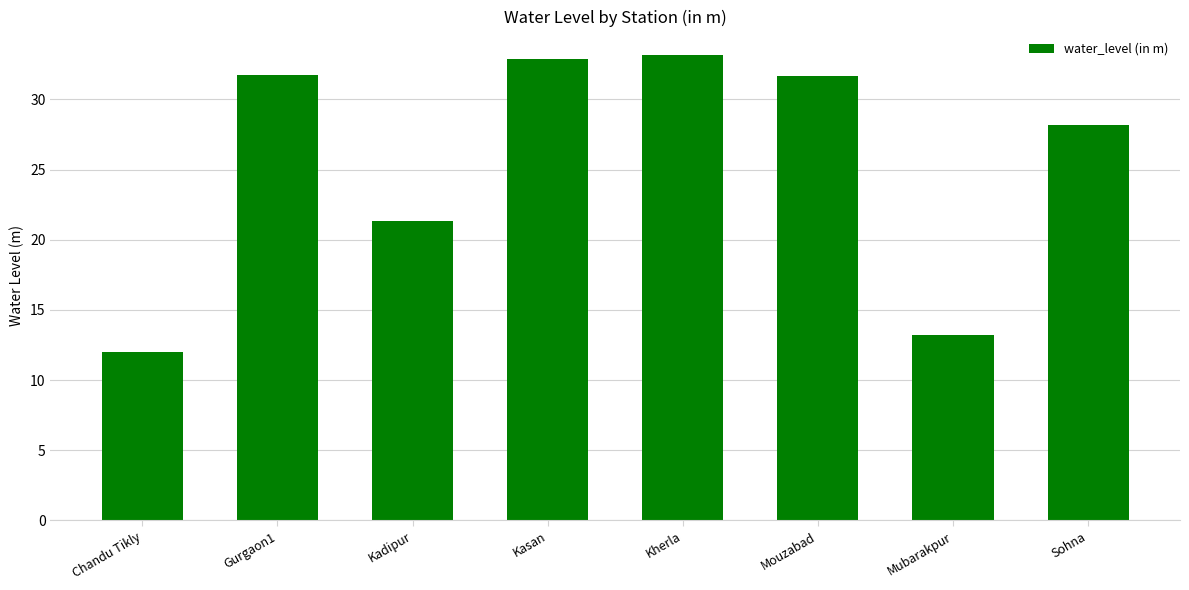

The chart shows a value of 32.9 at Kasan. True or false?

True